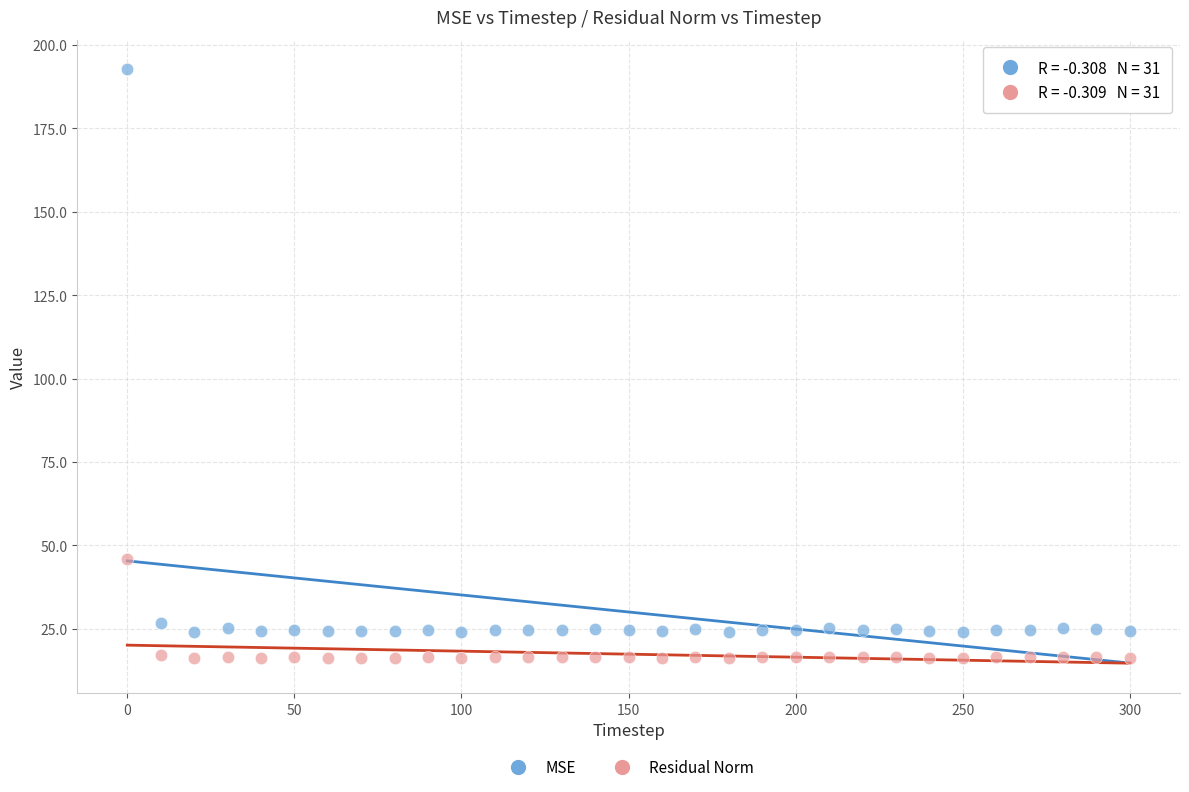

Across all series, what Y value is closest to 104?

46.0